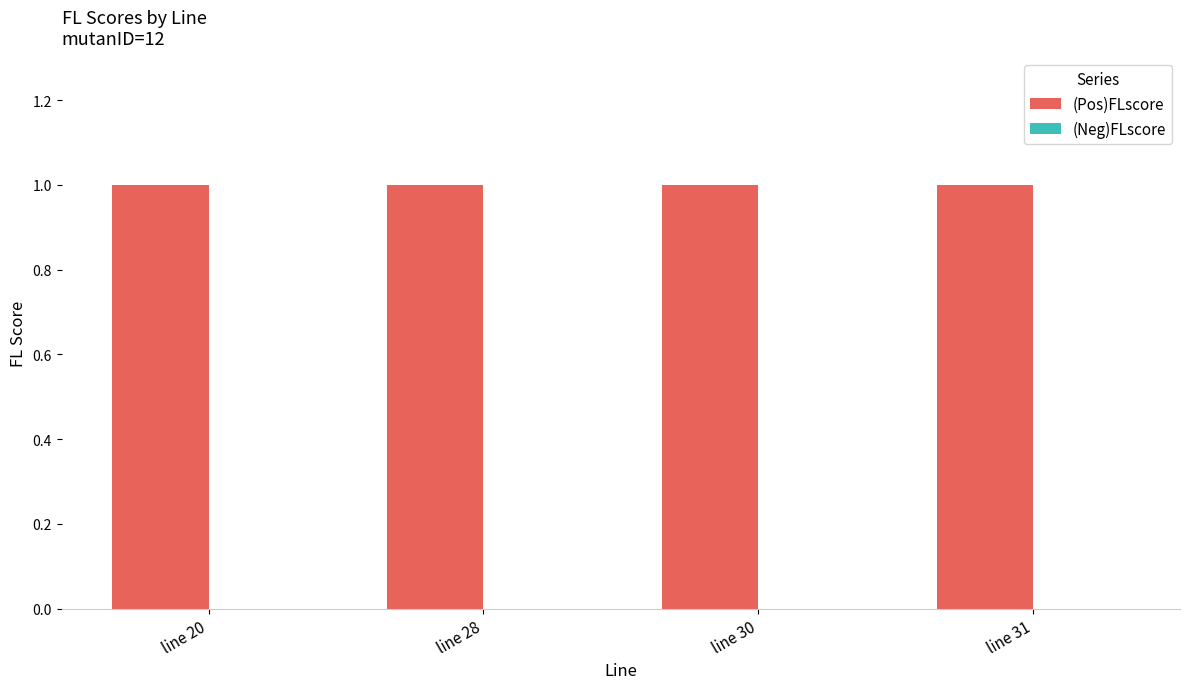

Reading left to right, transcribe all the data shown in this chart.

(Pos)FLscore: line 20=1	line 28=1	line 30=1	line 31=1
(Neg)FLscore: line 20=0	line 28=0	line 30=0	line 31=0